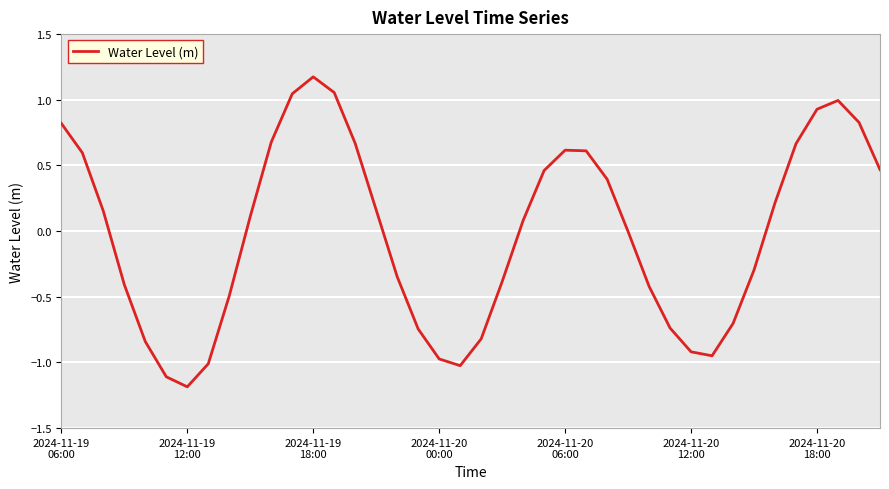

What is the smallest value displayed?

-1.2